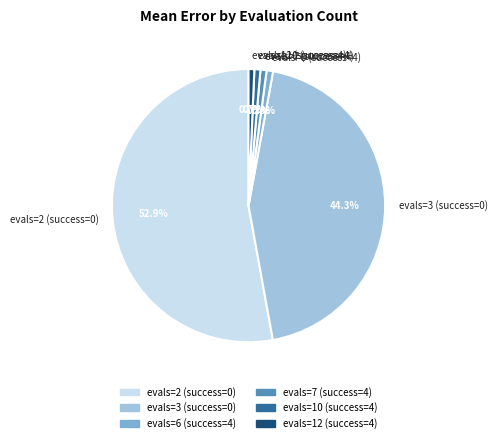

To the nearest percent, what percentage of the pie is evals=12 (success=4)?

1%